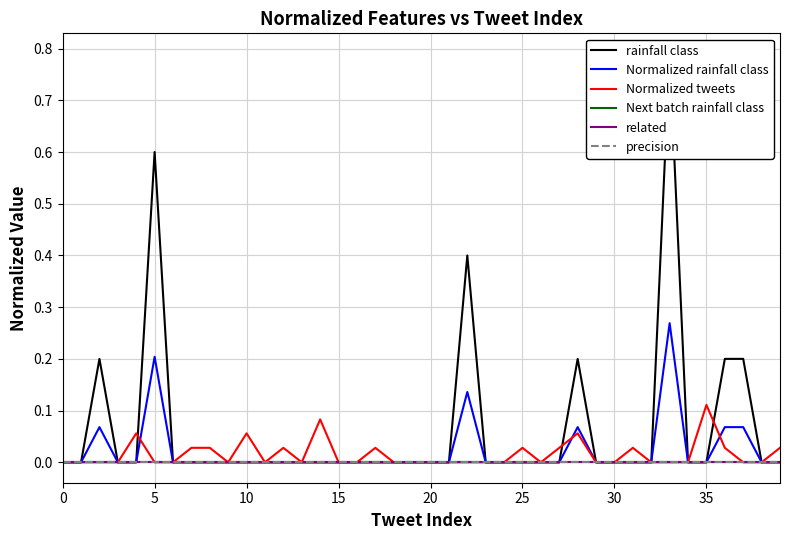

How many data points does each series have?

40